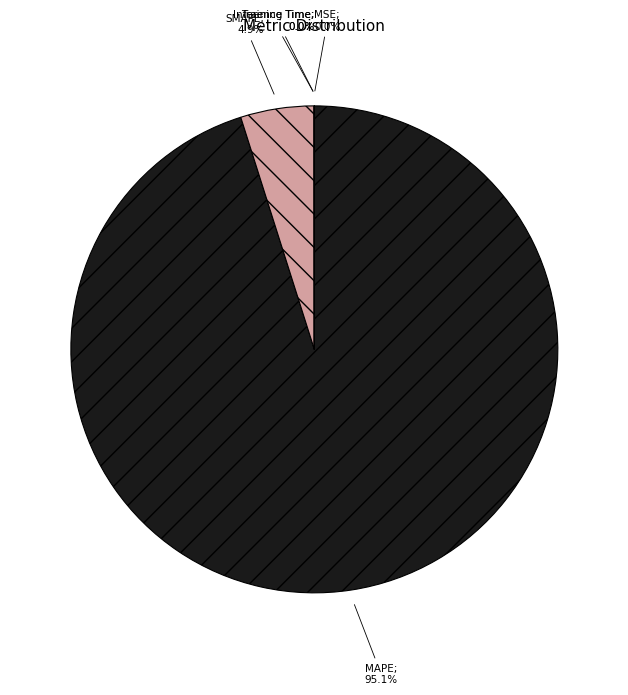

Is there a majority slice in this chart?

Yes